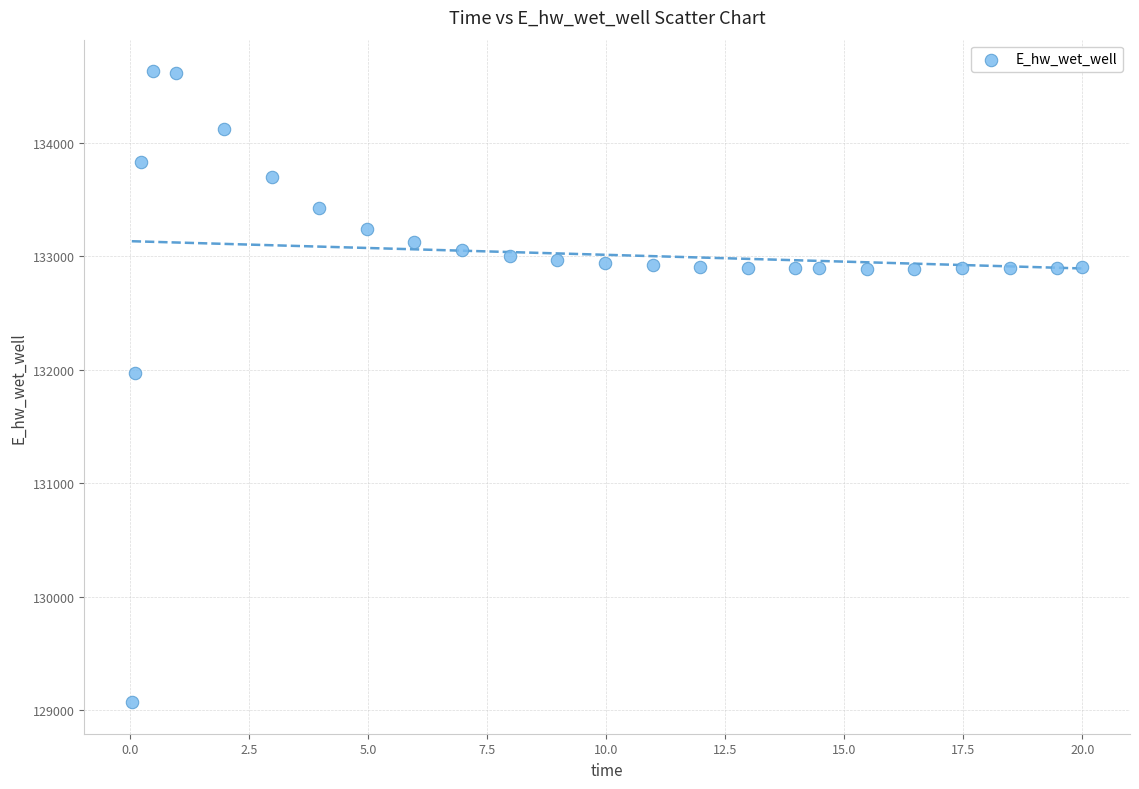

What Y value in the scatter plot is closest to 131849?

131970.2